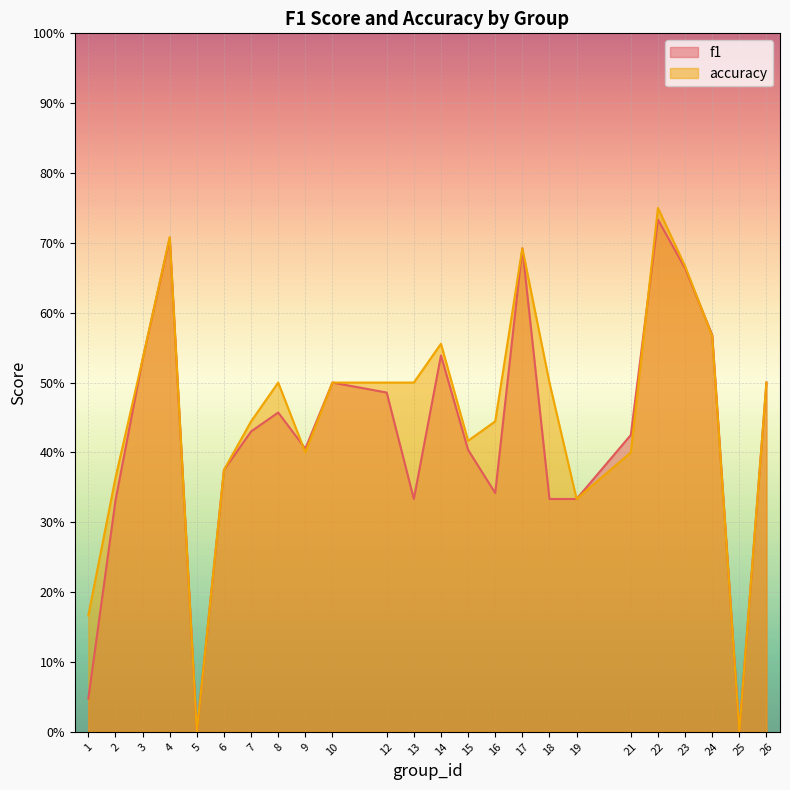

True or false: f1 has a value of 0.7 at 4.

True